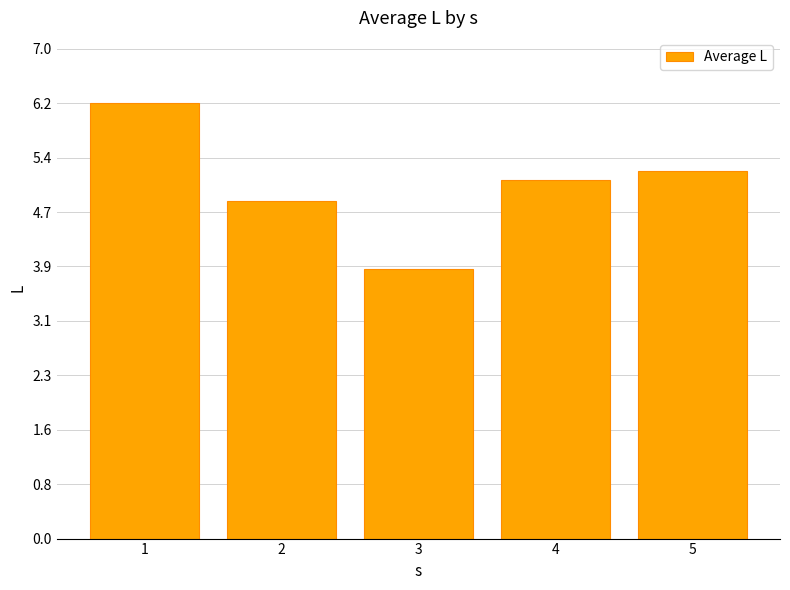

What is the value of the 1st bar from the left?

6.2